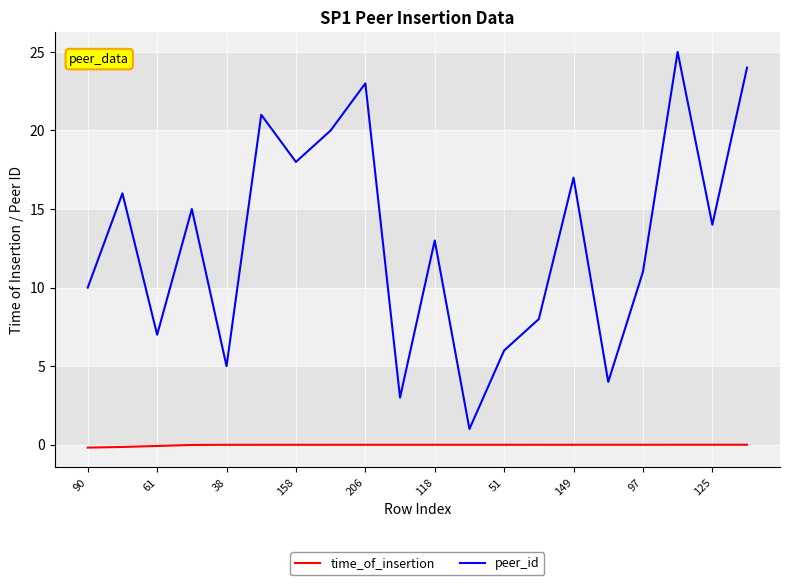

What is the sum of all peer_id values?

261.0